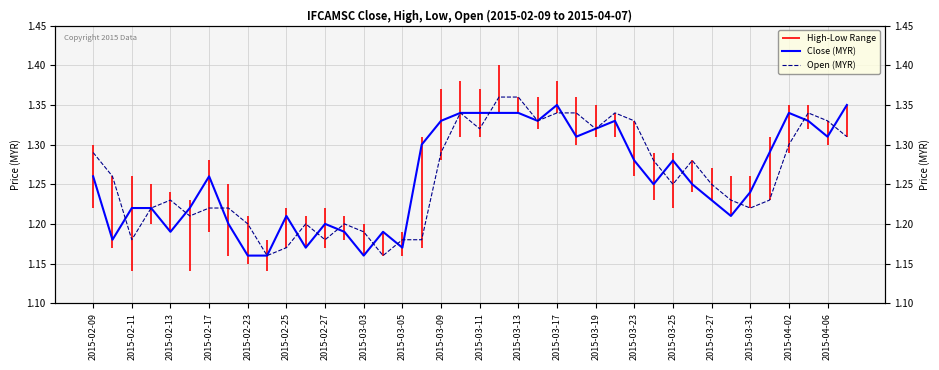

Which series has the largest total across all categories?

close